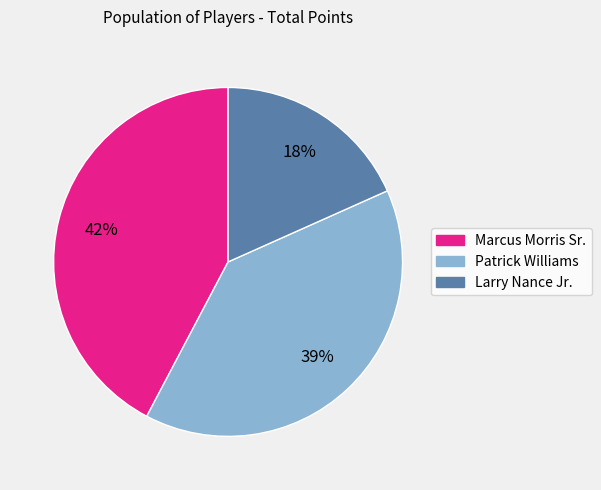

To the nearest percent, what percentage of the pie is Marcus Morris Sr.?

42%